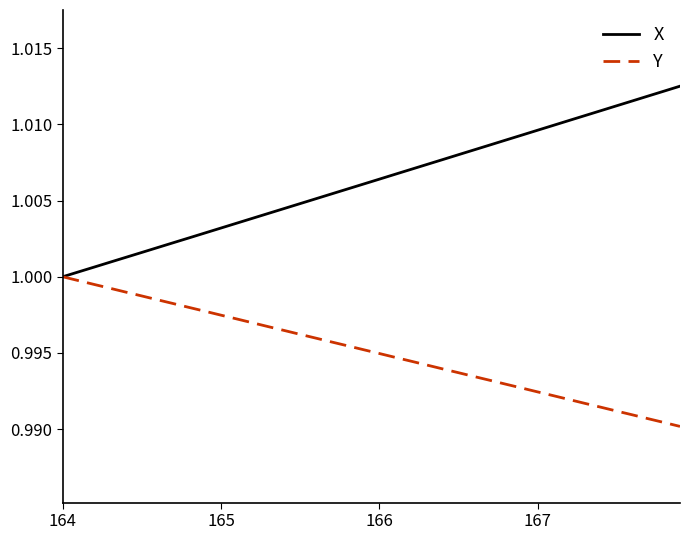

Which series has the largest range (max minus min)?

X